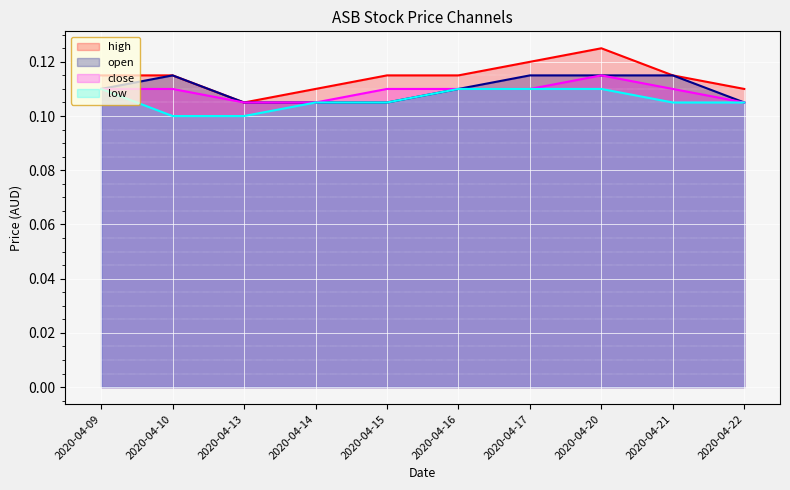

What is the value of the open point at the 9th from the left?

0.1